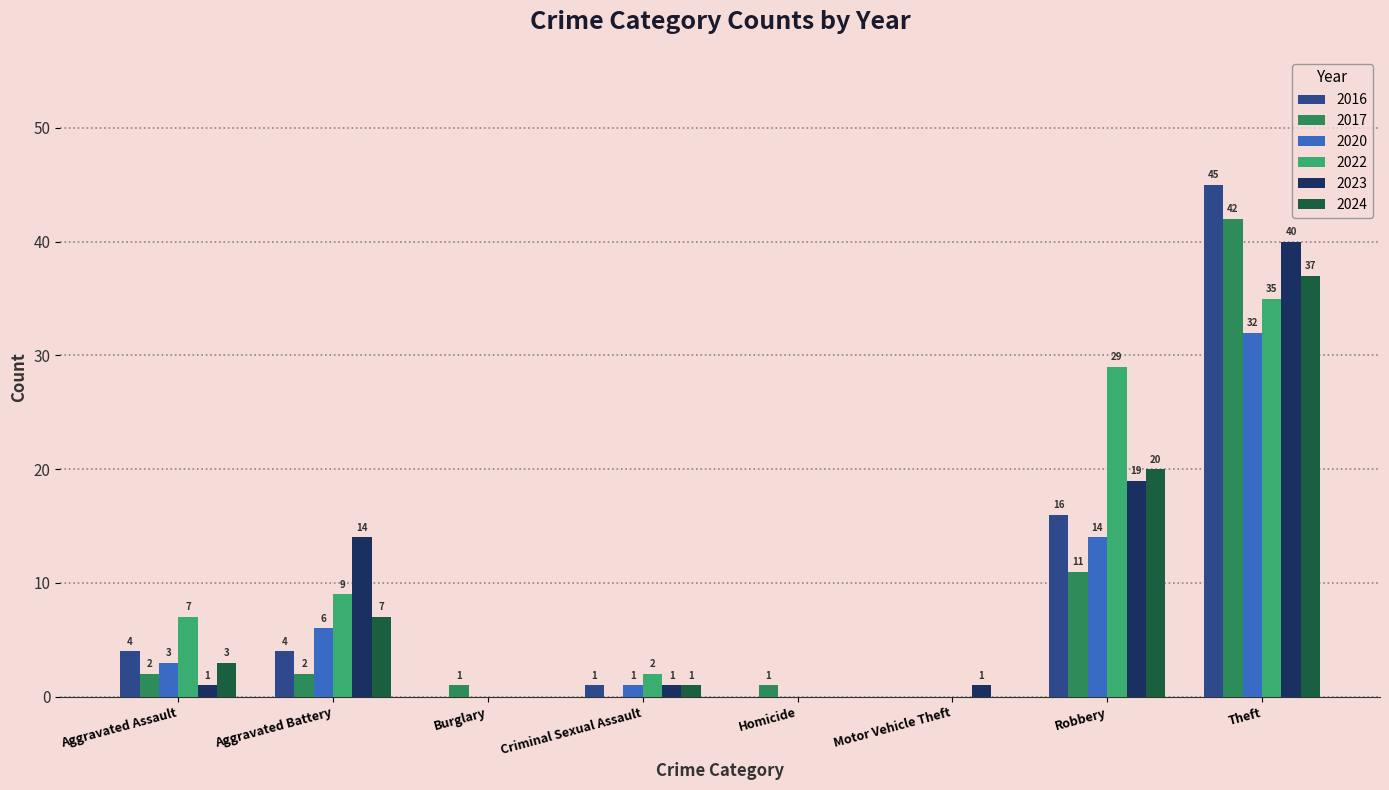

Which series has the largest total across all categories?

2022